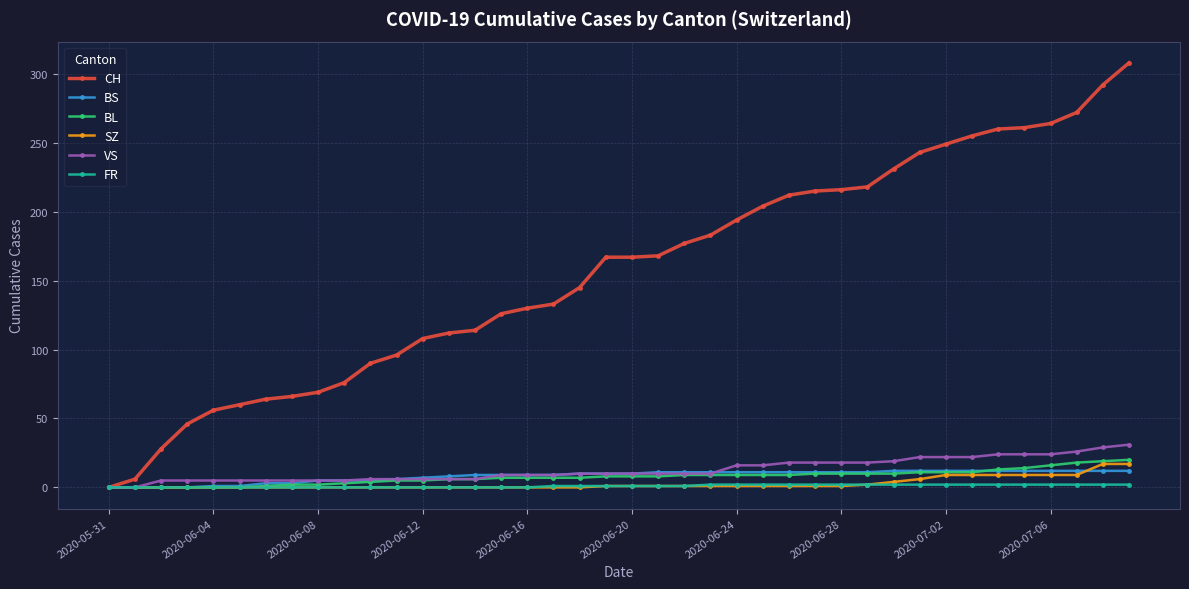

Which series has the widest spread of values?

CH